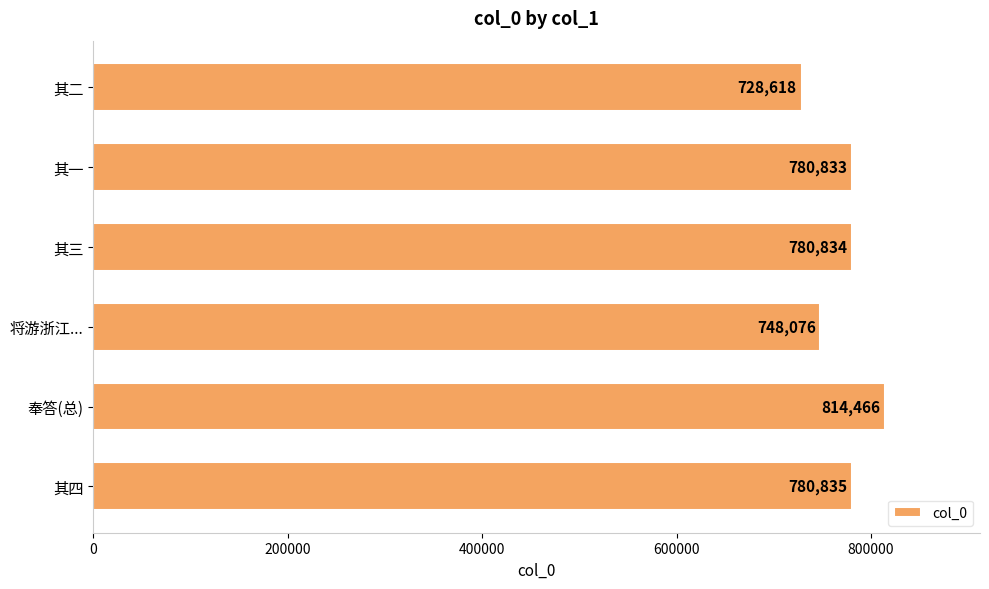

The chart shows a value of 1118235 at 其四. True or false?

False